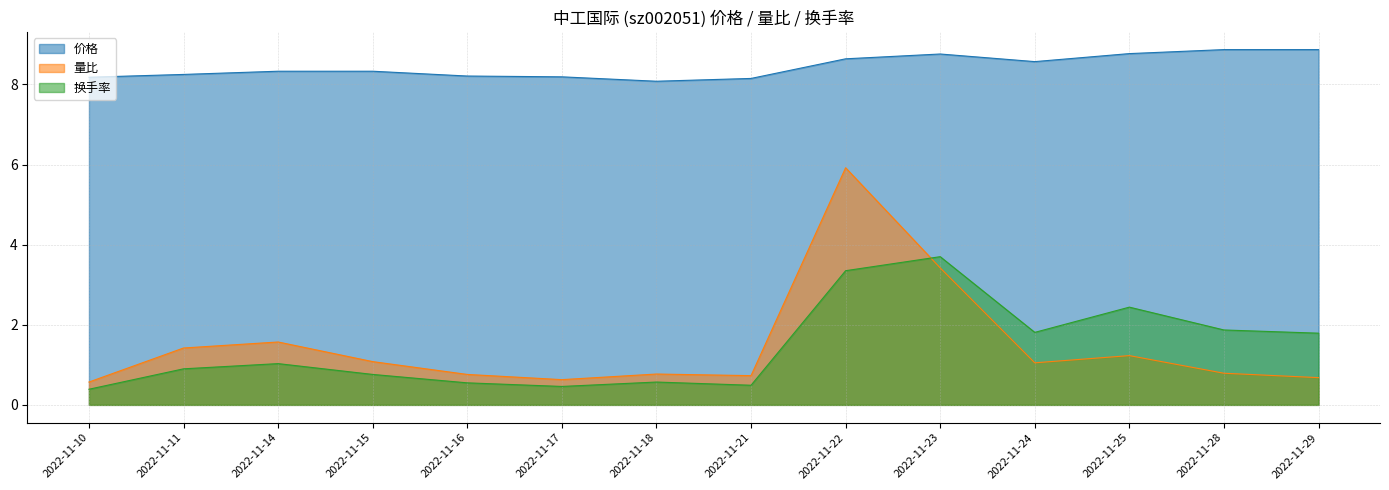

What is the value of the 换手率 point at the 10th from the left?

3.7